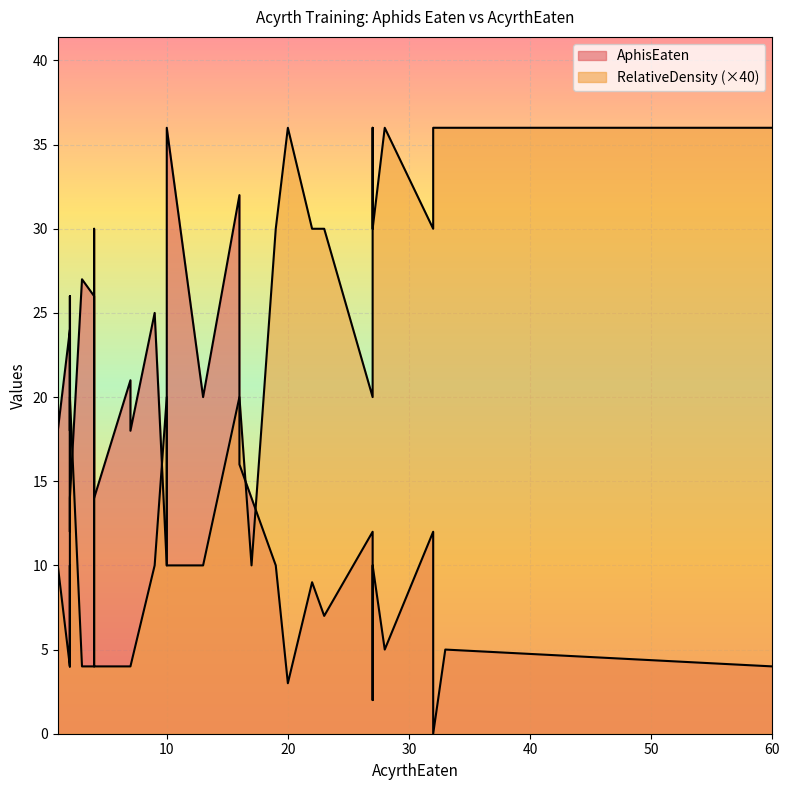

True or false: RelativeDensity and AphisEaten cross at least once.

True